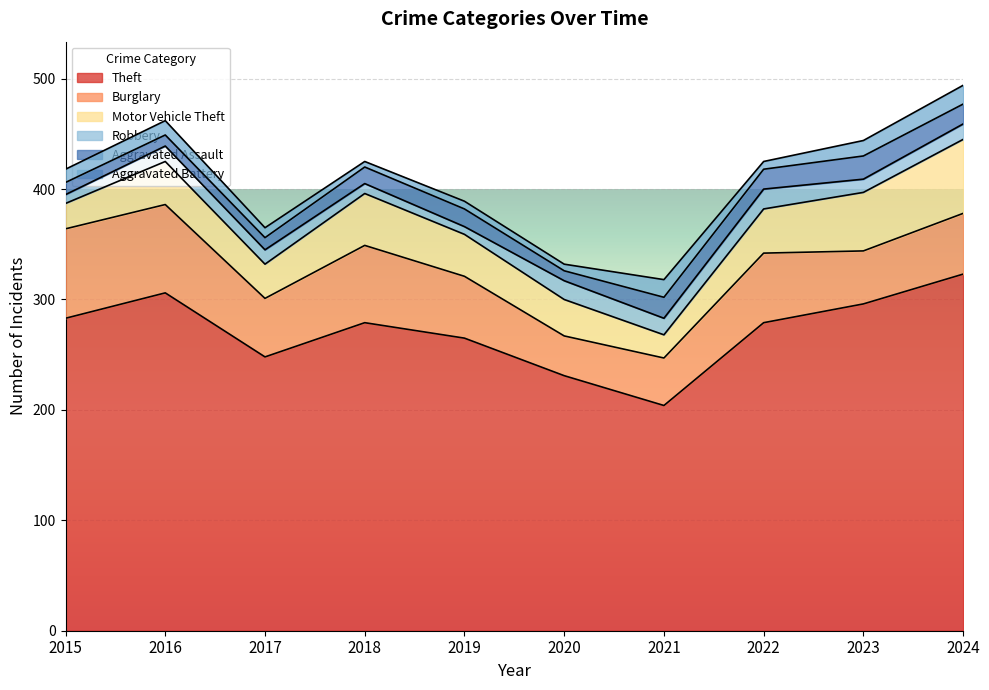

What is the difference between the maximum and minimum values in the Theft series?

119